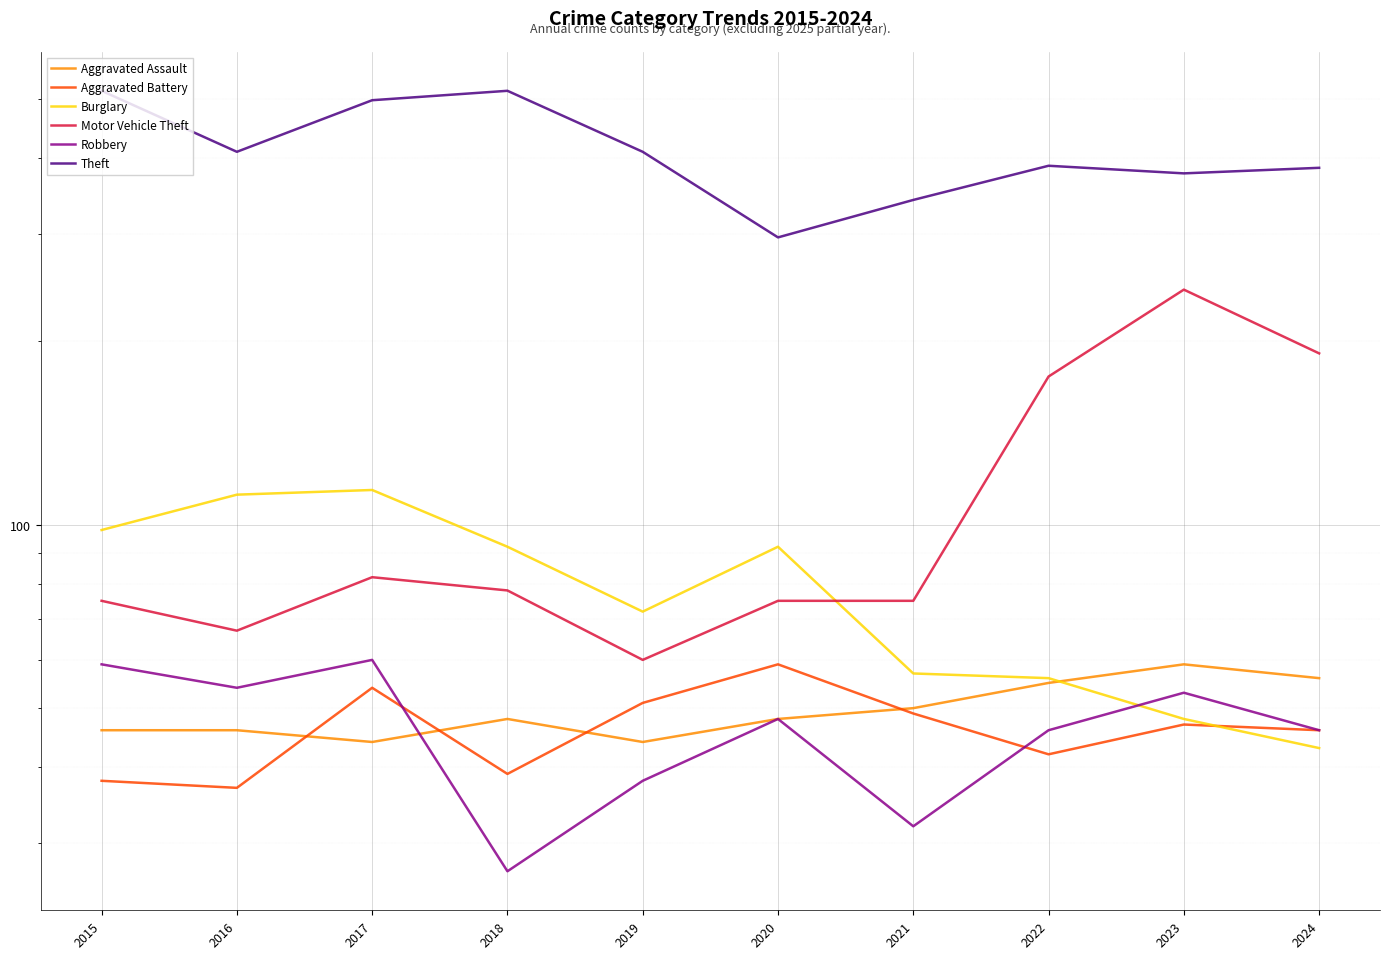

True or false: Theft has more than 2 points higher than both neighbors.

False